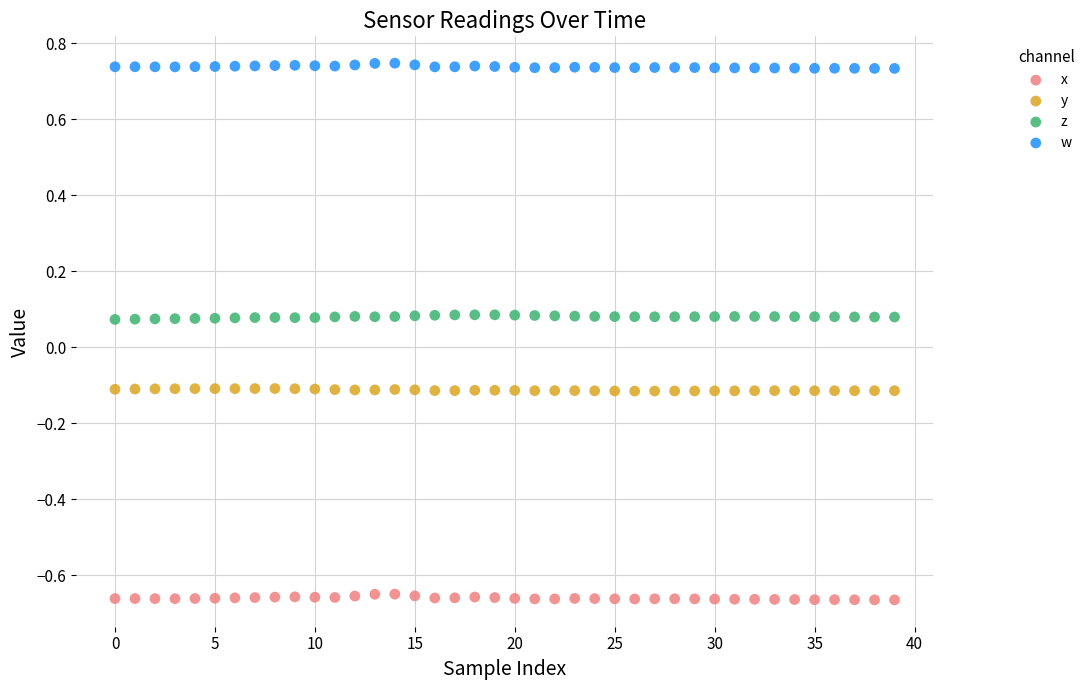

What are all the series names shown in the legend?

x, y, z, w